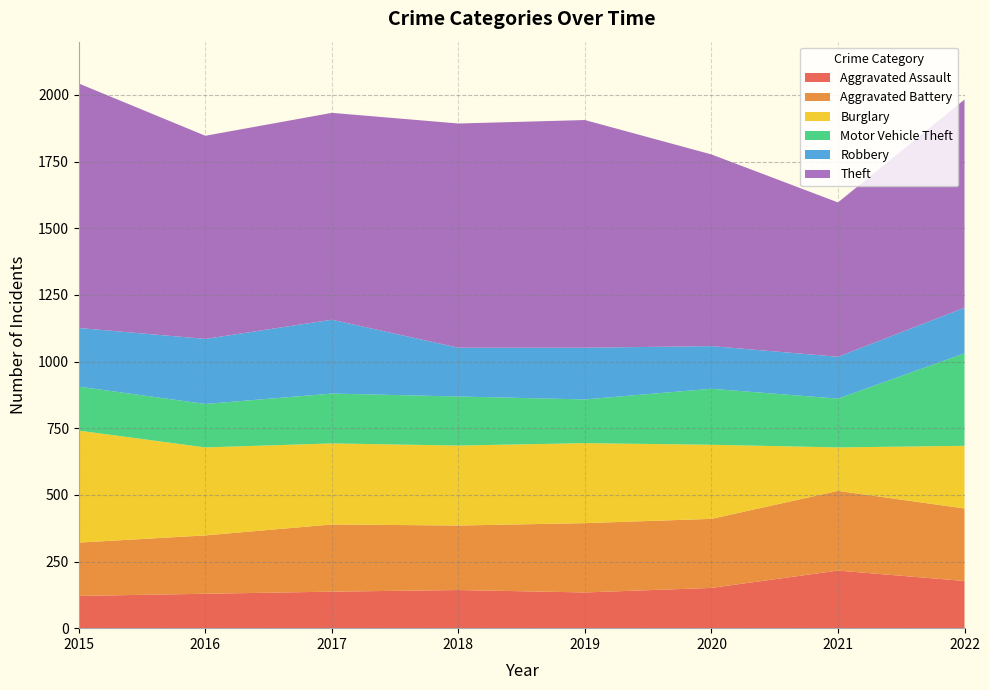

Reading right to left, list all the values displayed in this chart.

Aggravated Assault: 2022=177	2021=216	2020=151	2019=134	2018=143	2017=137	2016=129	2015=121
Aggravated Battery: 2022=272	2021=299	2020=259	2019=260	2018=242	2017=252	2016=219	2015=200
Burglary: 2022=235	2021=163	2020=278	2019=300	2018=300	2017=304	2016=330	2015=420
Motor Vehicle Theft: 2022=347	2021=183	2020=210	2019=164	2018=184	2017=187	2016=163	2015=165
Robbery: 2022=171	2021=157	2020=160	2019=194	2018=183	2017=277	2016=244	2015=220
Theft: 2022=781	2021=579	2020=719	2019=854	2018=841	2017=776	2016=762	2015=917